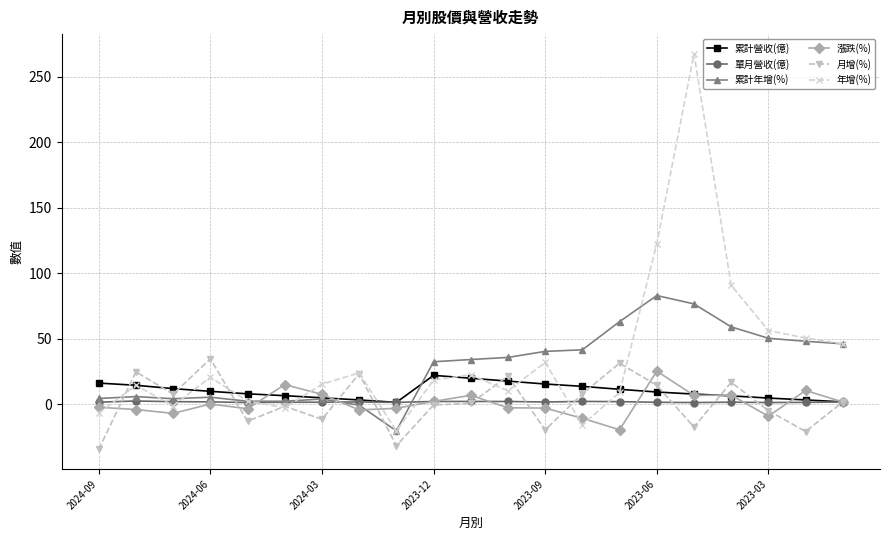

What is the maximum value shown in the chart?

267.3